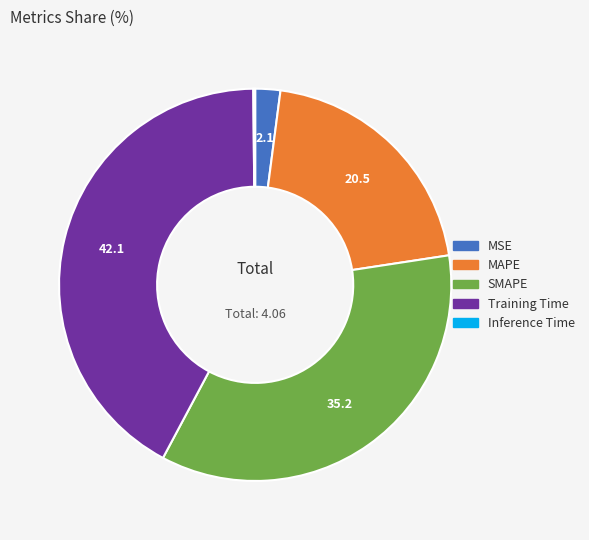

Is the sum of MAPE and MSE greater than half?

No